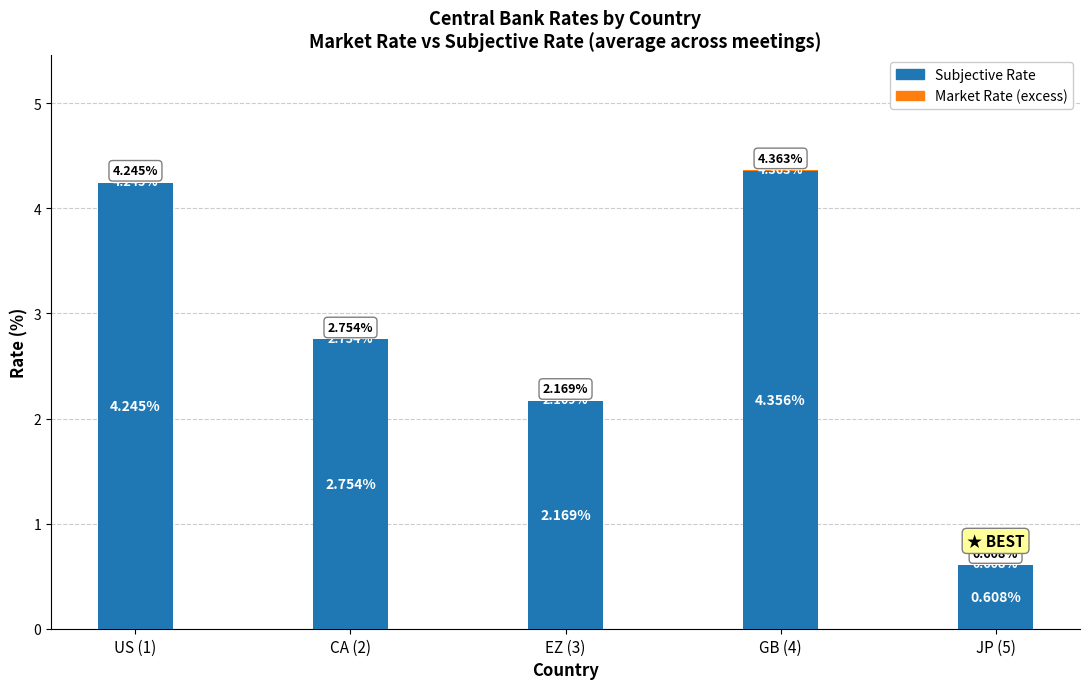

At which category is the sum across all series the highest?

GB (4)